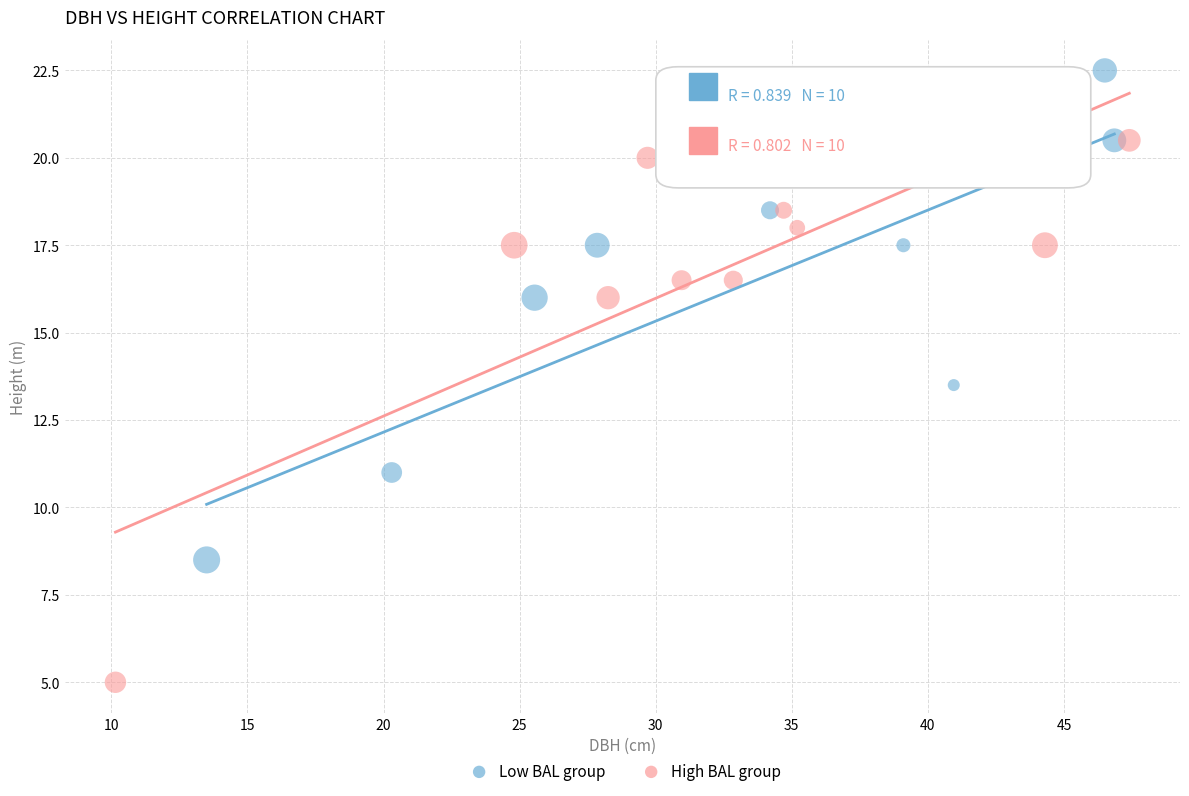

Which series has the widest spread of Y values?

High BAL group